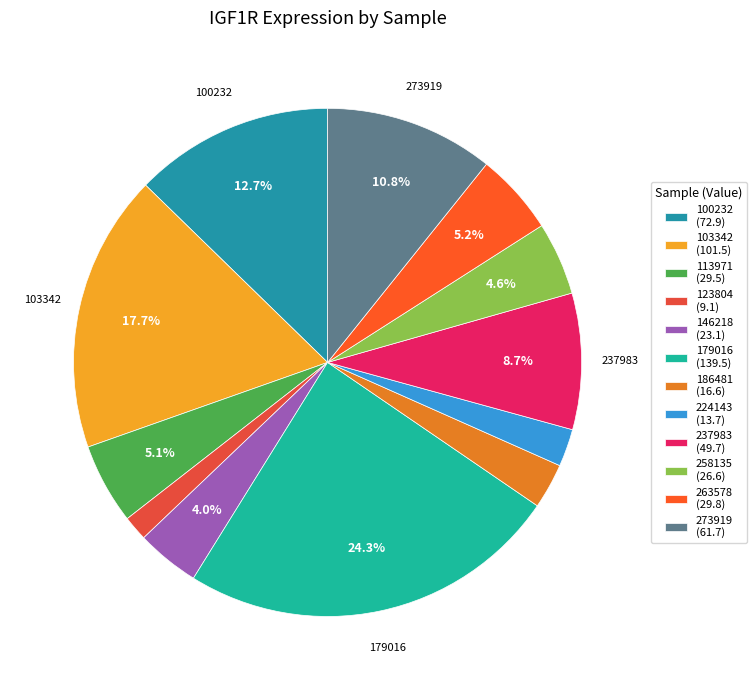

Count the number of slices in the pie.

12